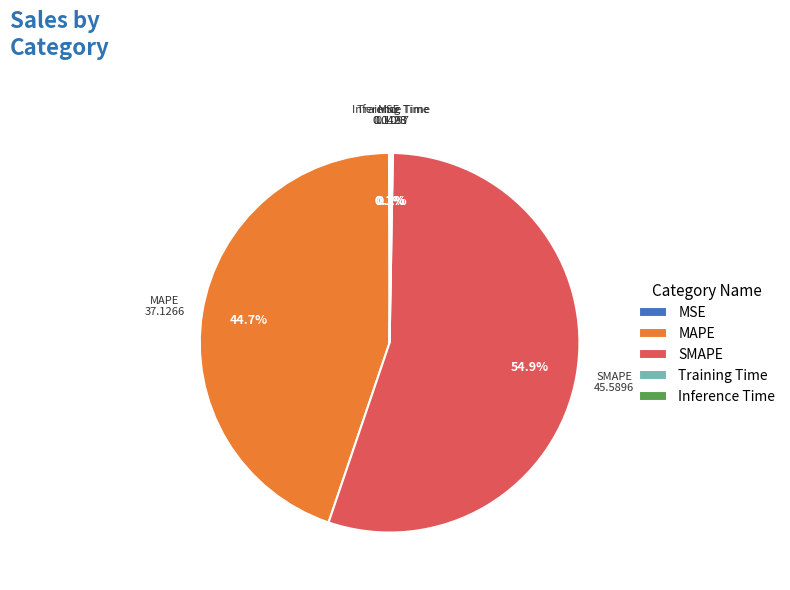

Which slice represents more than half of the pie?

SMAPE